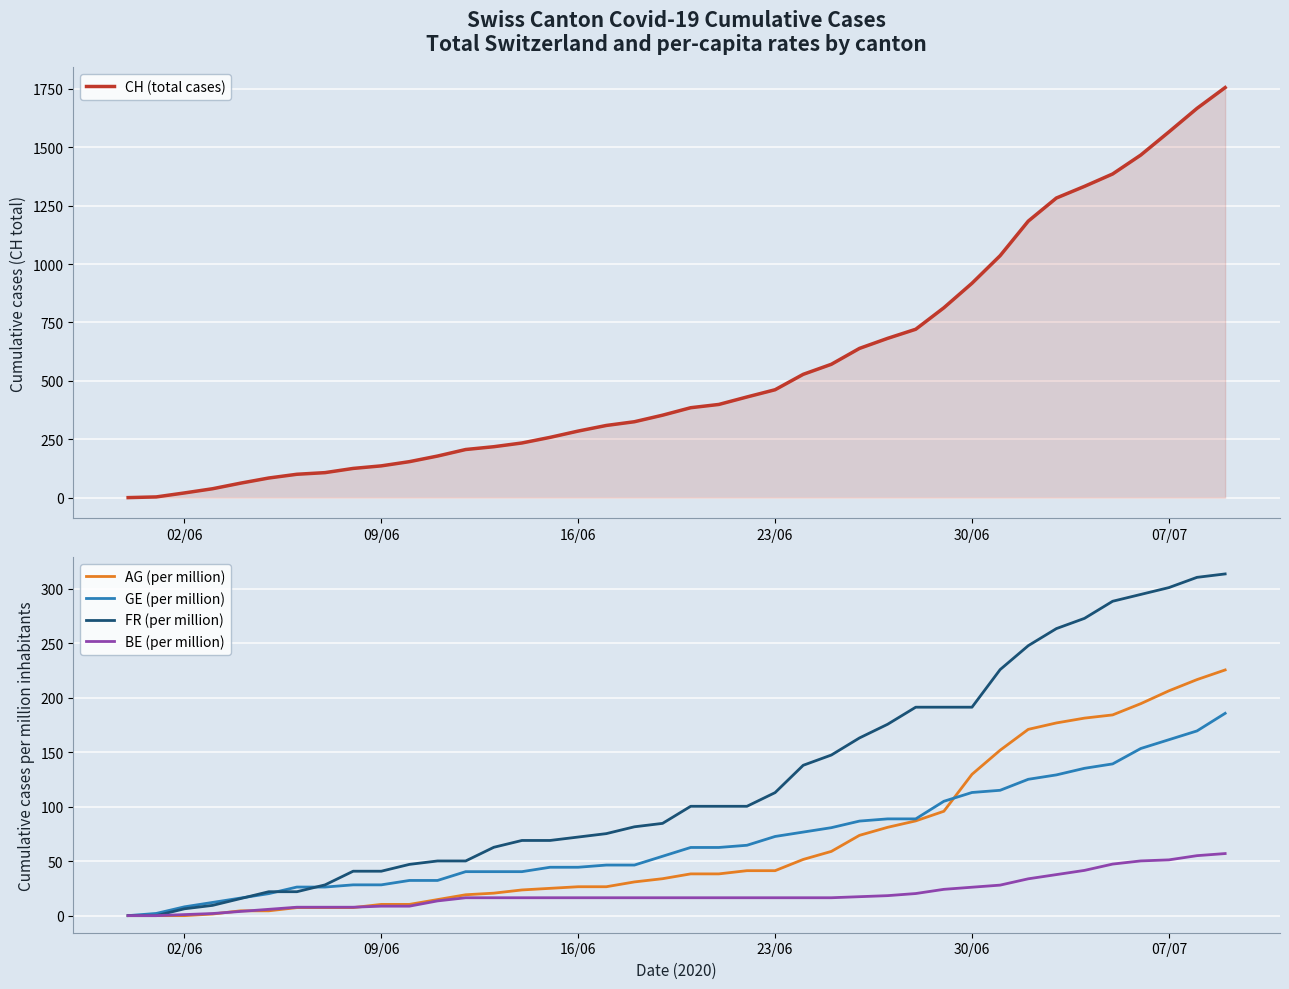

What are all the series names shown in the legend?

CH (total cases), AG (per million), GE (per million), FR (per million), BE (per million)